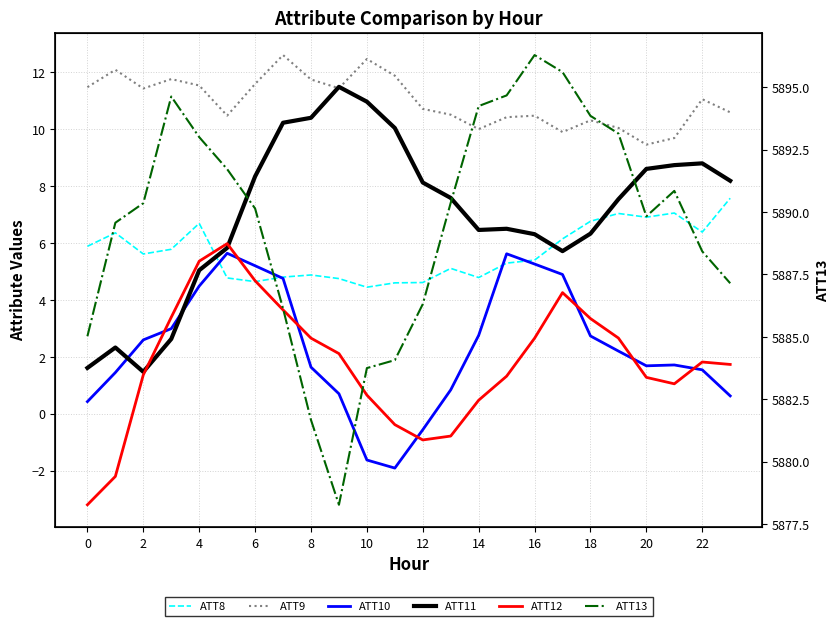

How many interior local peaks does the ATT12 series have?

3